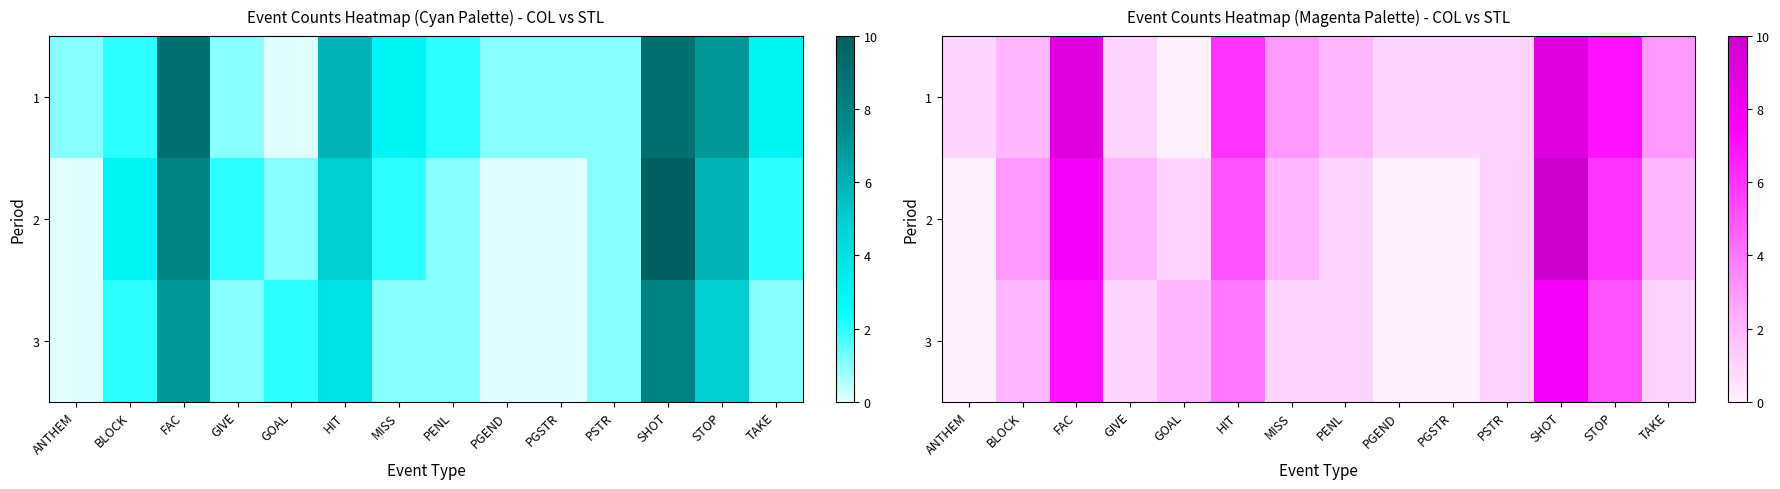

Which label corresponds to the largest value in the chart?

SHOT